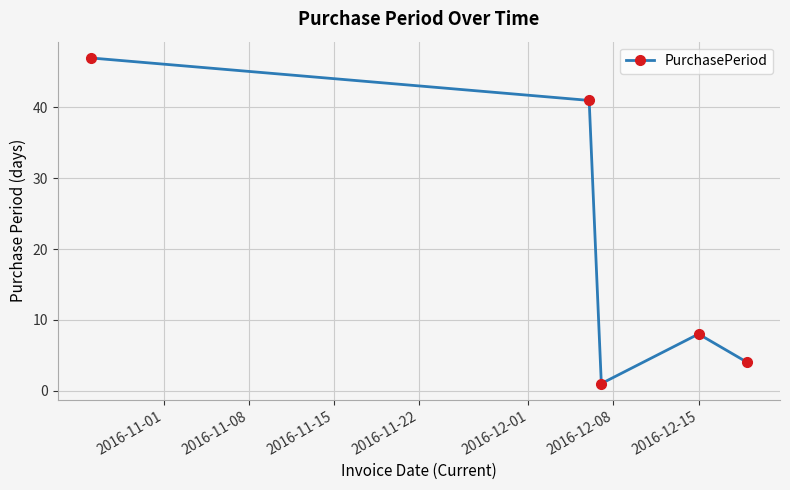

What is the smallest value displayed?

1